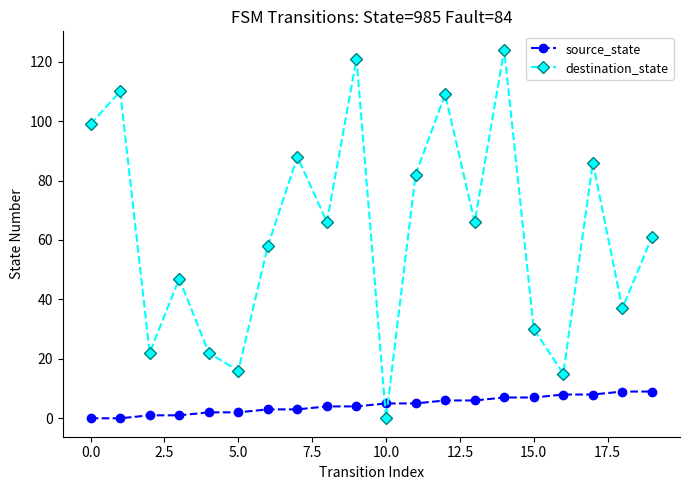

Does the chart display data point markers on the line(s)?

Yes